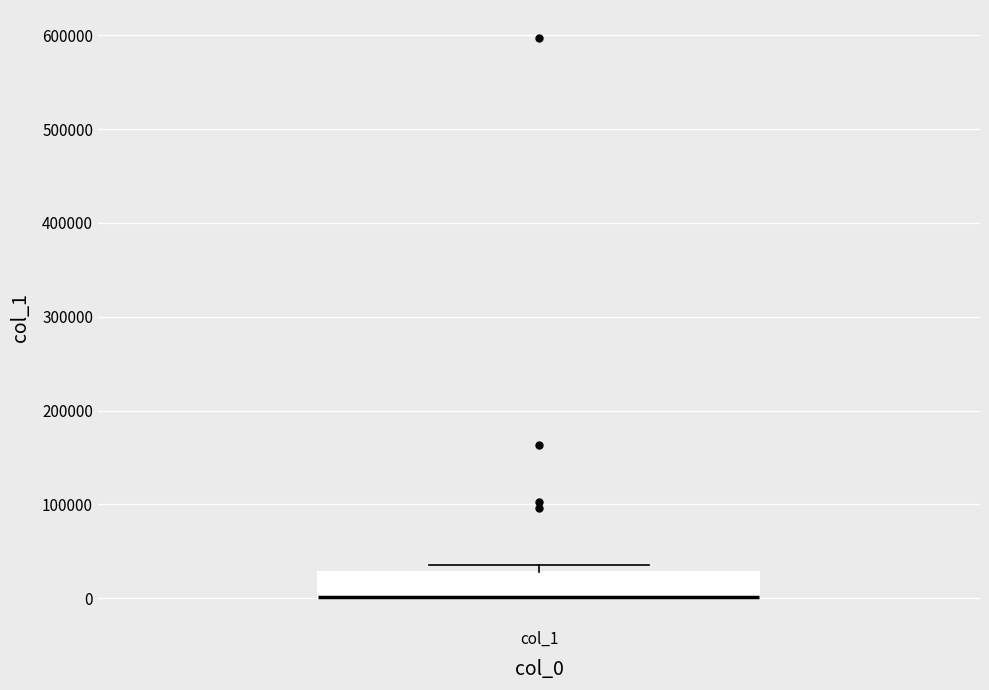

Read this box plot against the y-axis: the position of the median line, the range covered by the box, and the ends of both whiskers. The values are not printed on the chart, so give them approximately, as read against the axis.

median 0 (drawn on the box's lower edge), box 0 to 30000, whiskers 0 to 40000